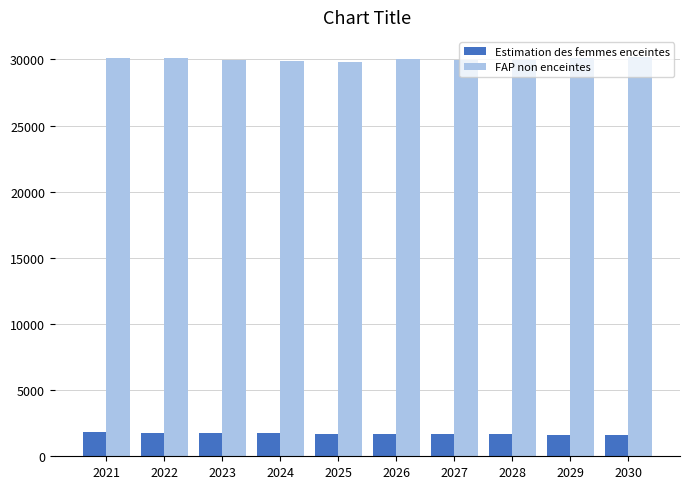

How many bars are there in each group?

2